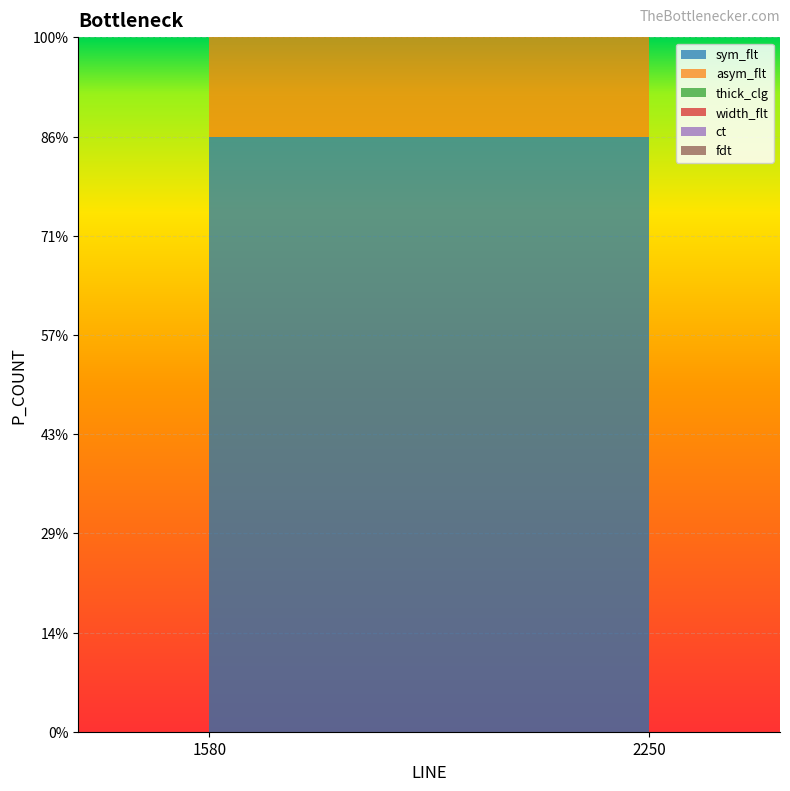

Is it true that asym_flt equals 2 at 1580?

True